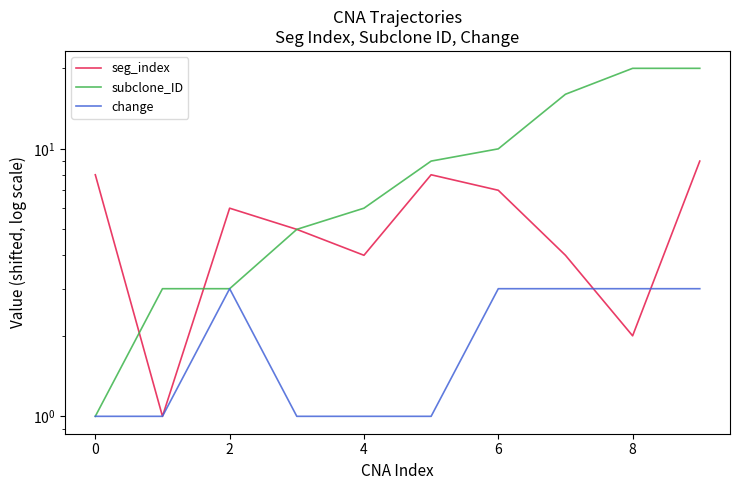

Which series changed the most between 7 and 9?

seg_index